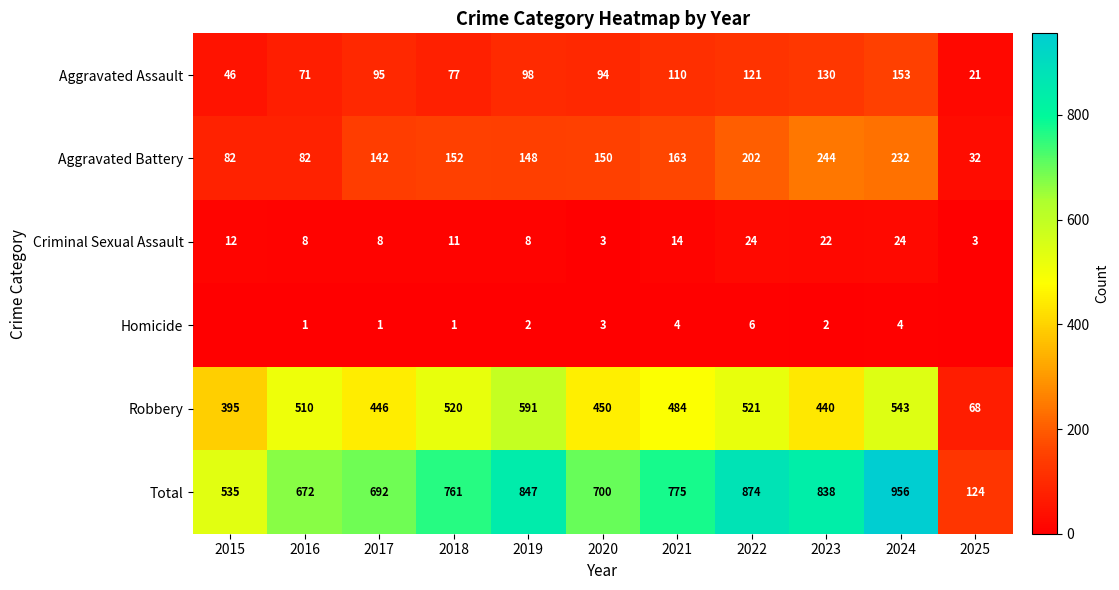

What is the average value of the Criminal Sexual Assault series?

12